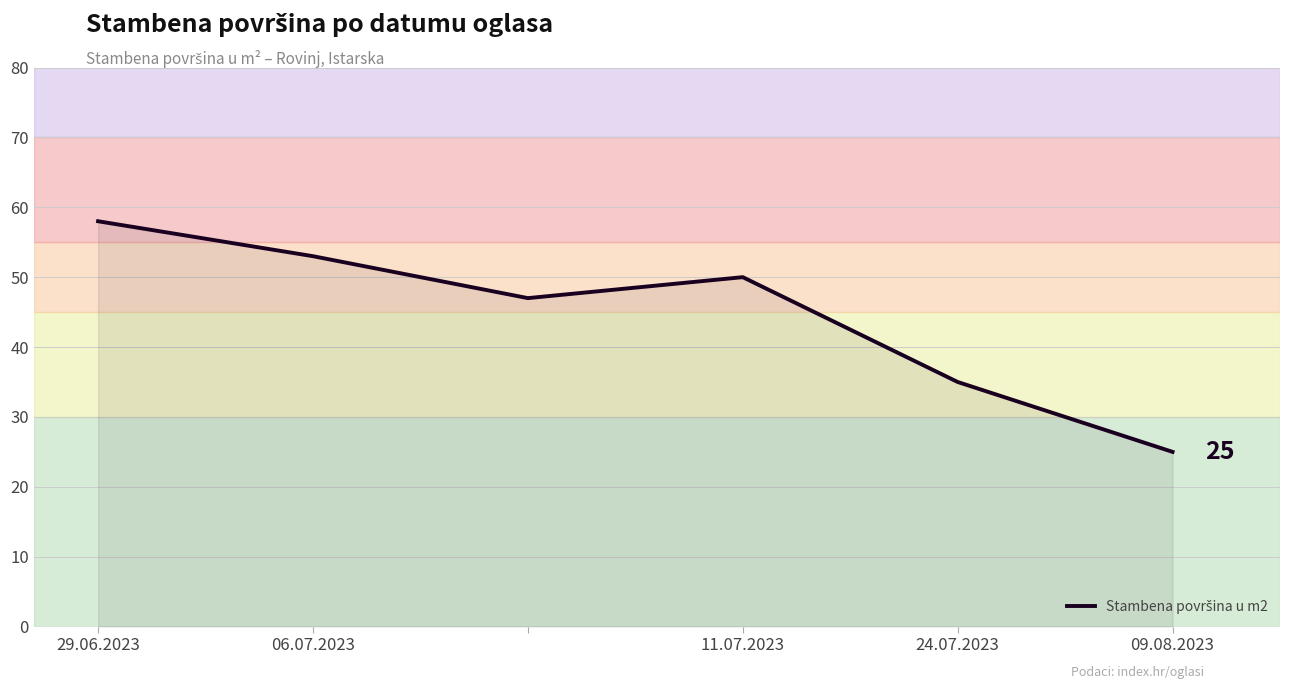

What is the minimum value shown in the chart?

25